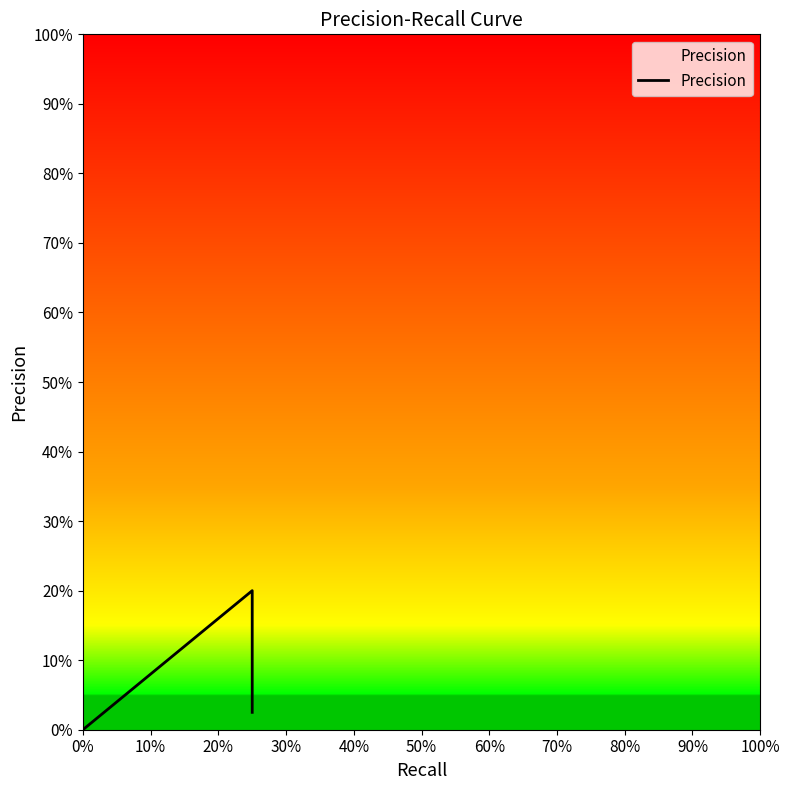

True or false: the data shows 0.2 at 80%.

False